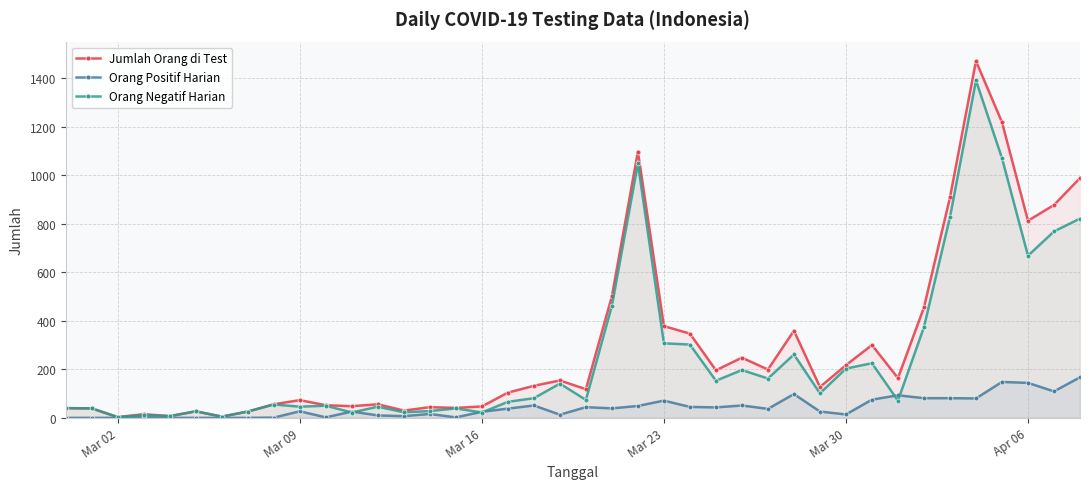

At how many categories does at least one series exceed 196?

16